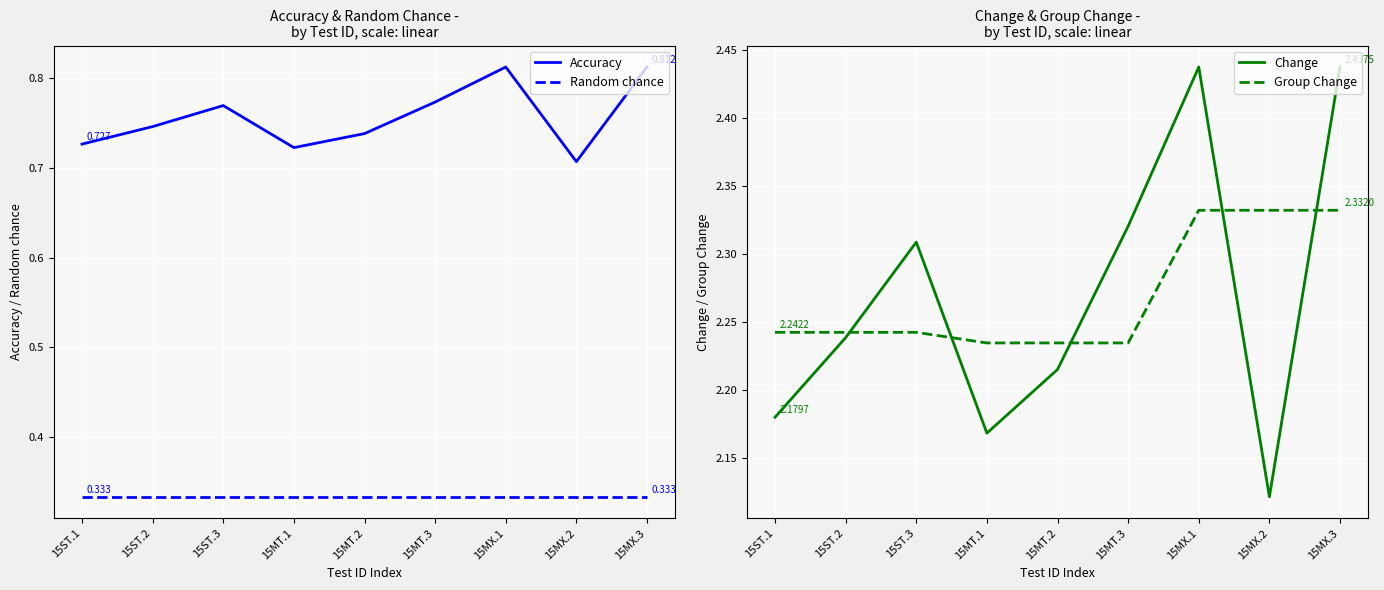

What is the highest value of the Change series?

2.4